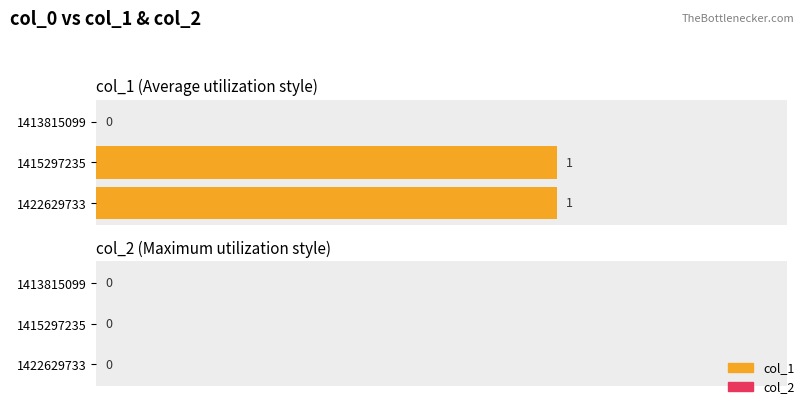

How many categories are shown in the chart?

3